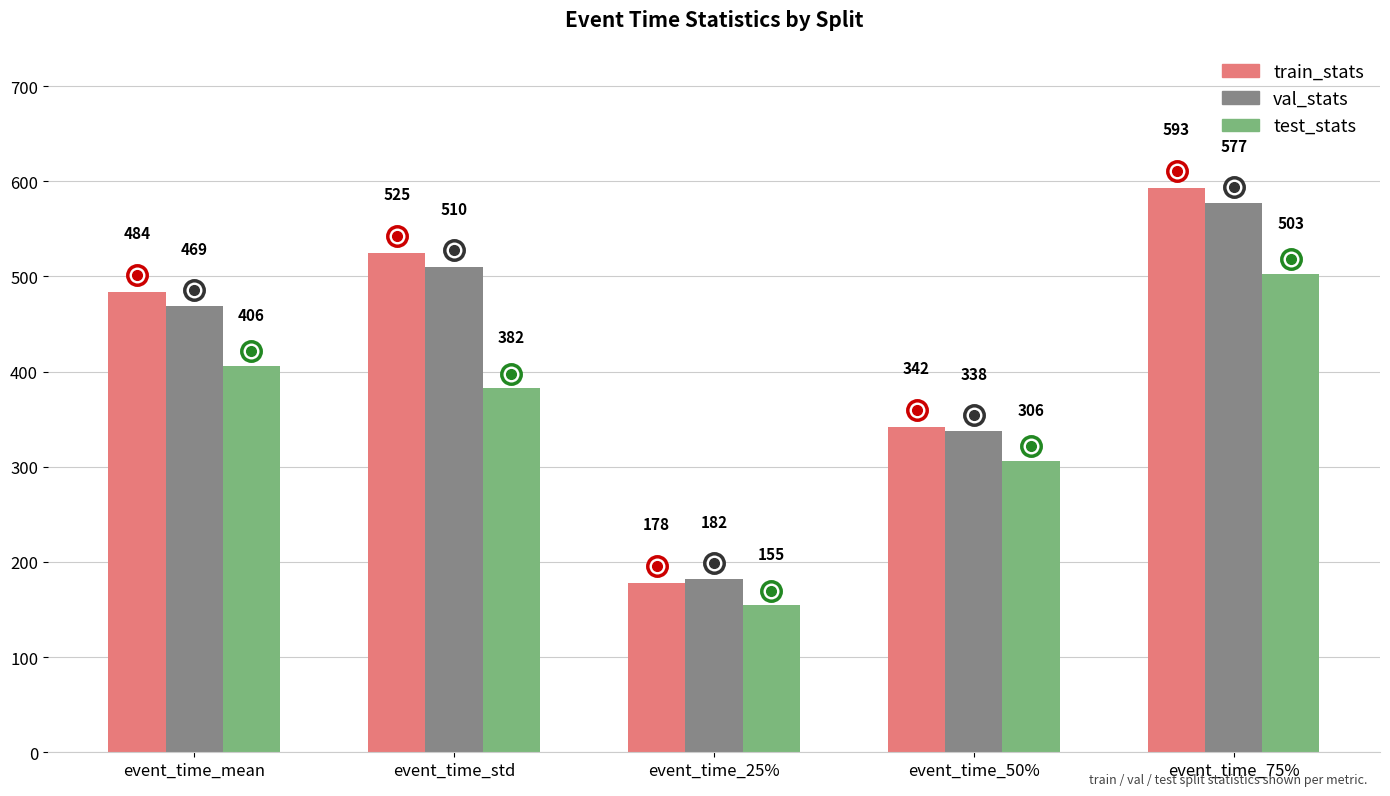

Rank the series by their maximum value, from lowest to highest.

test_stats, val_stats, train_stats